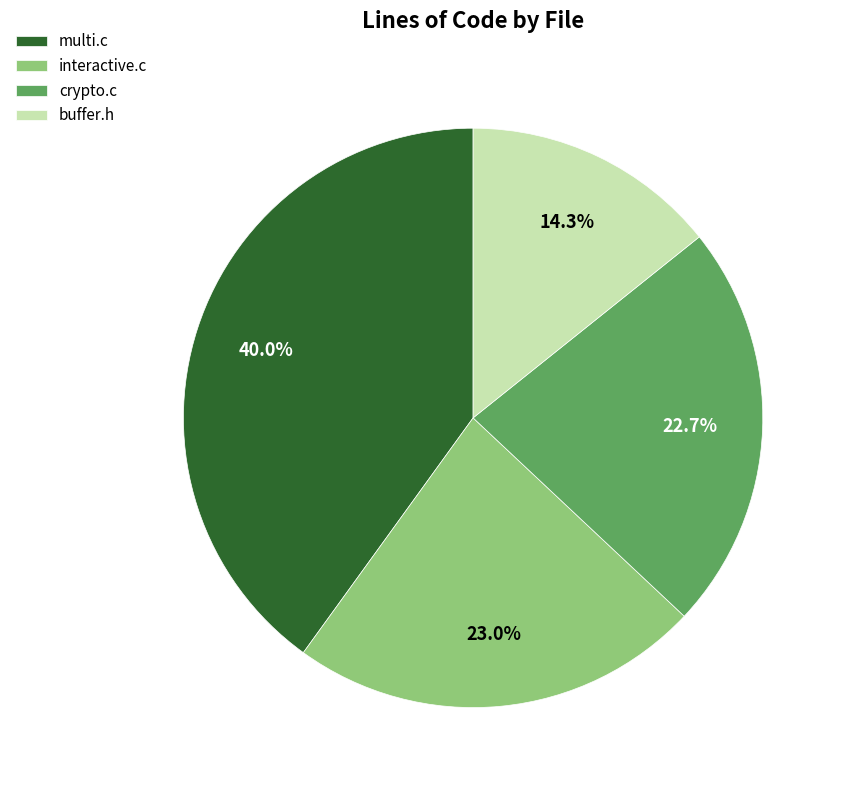

Which has a higher value, interactive.c or buffer.h?

interactive.c